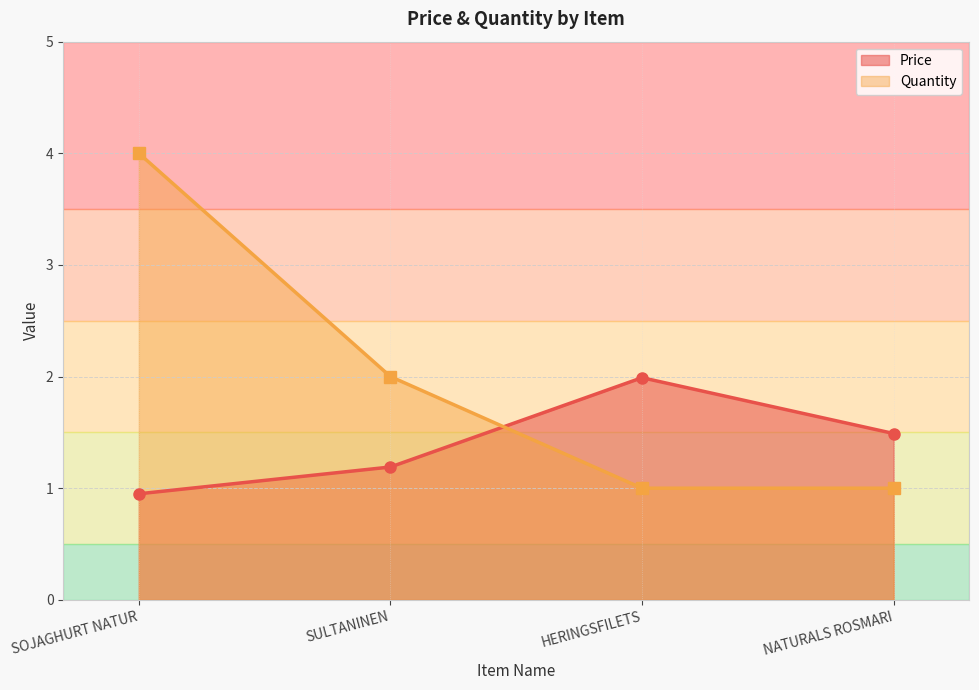

True or false: Price has a value of 0.5 at NATURALS ROSMARI.

False